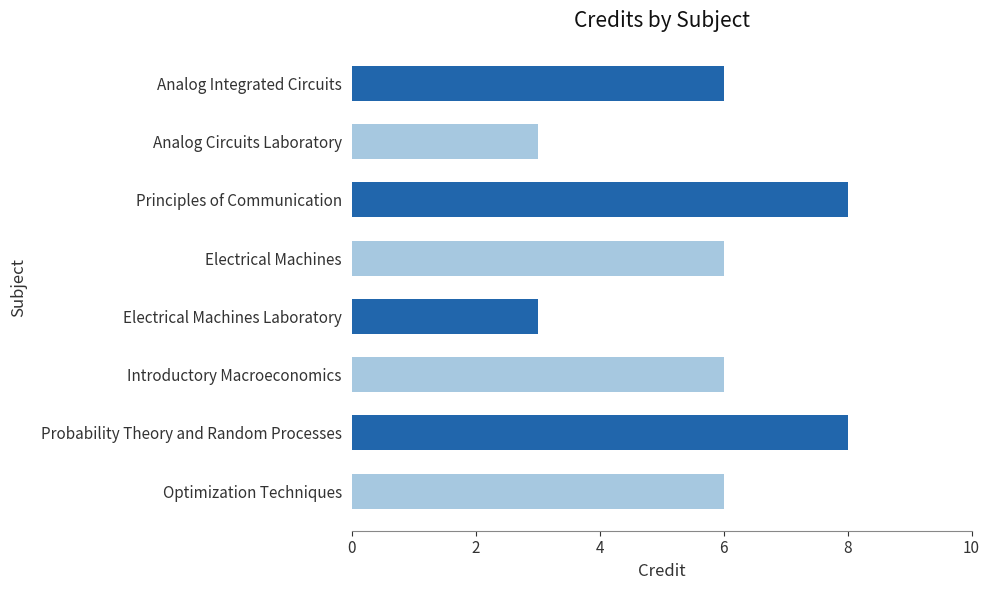

How many categories are shown in the chart?

8